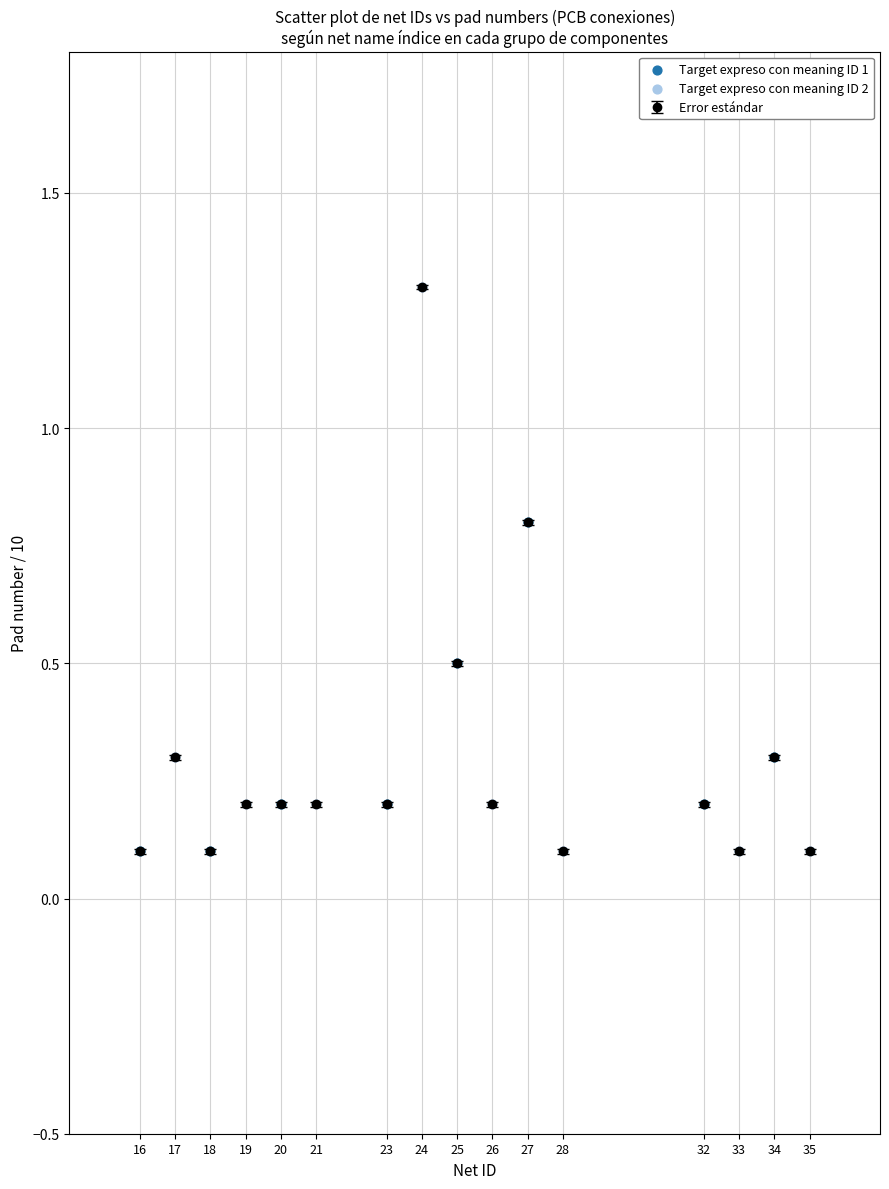

True or false: the data has more than 2 interior local peaks.

True